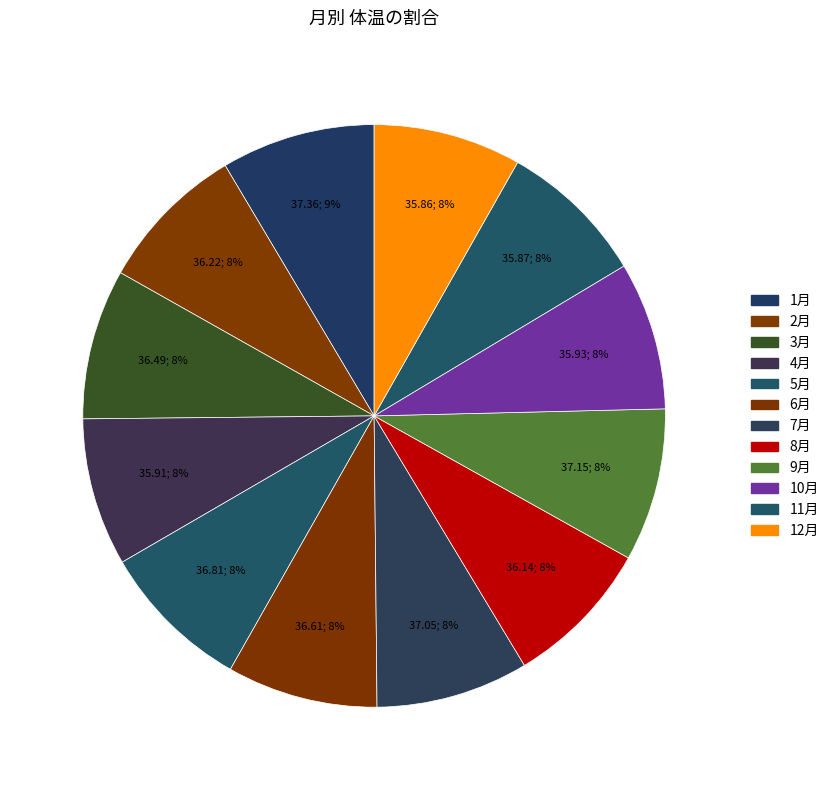

What is the smallest slice in the pie chart?

12月